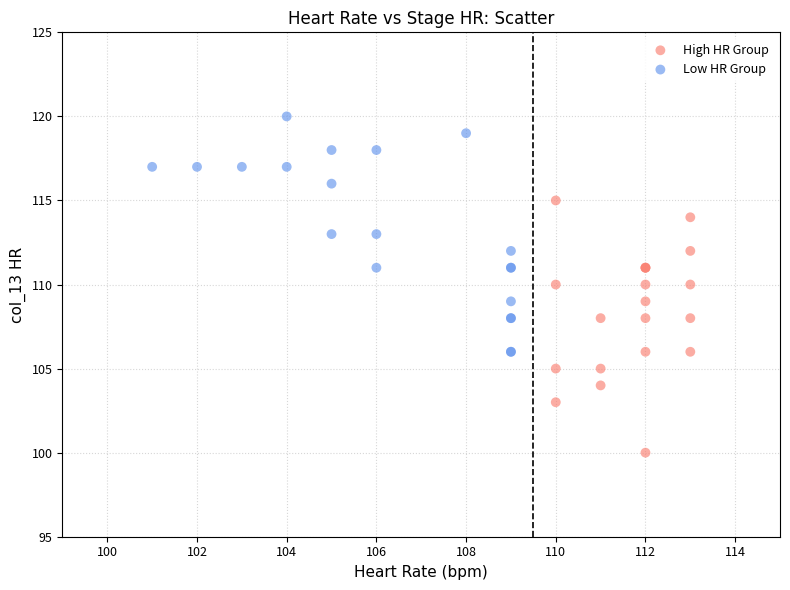

Which series contains the highest Y value?

Low HR Group